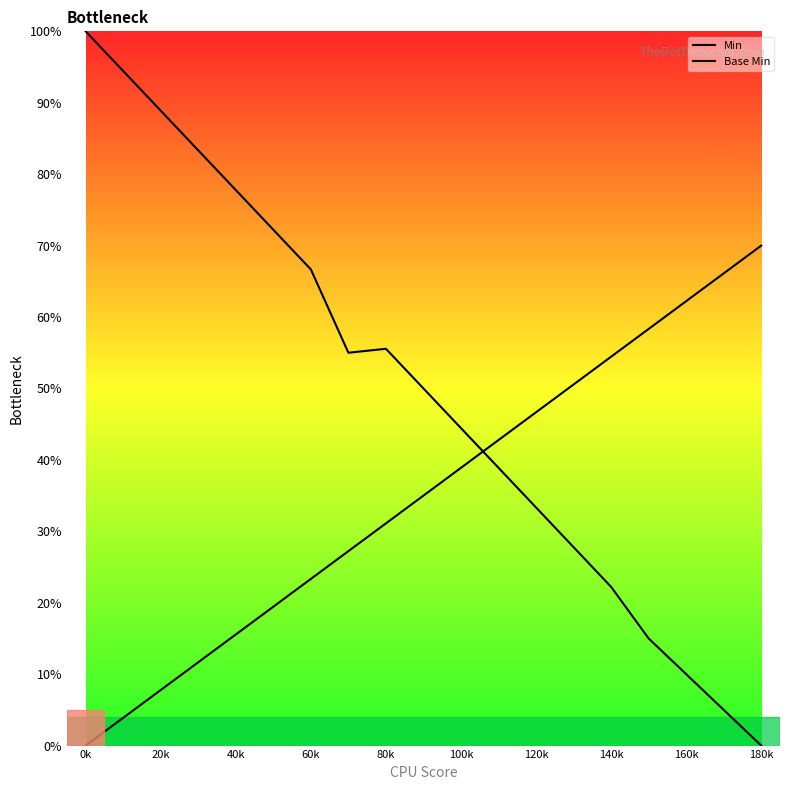

Does the chart display data point markers on the line(s)?

No